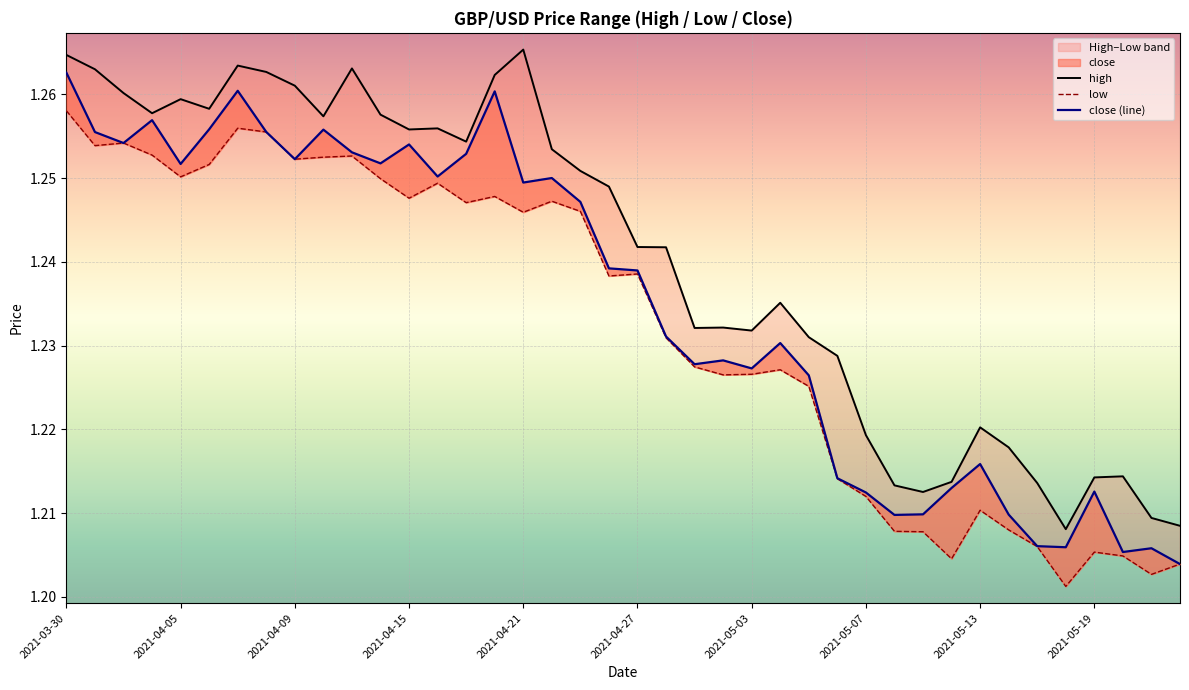

Reading left to right, transcribe all the data shown in this chart.

high: 1.3	1.3	1.3	1.3	1.3	1.3	1.3	1.3	1.3	1.3	1.3	1.3	1.3	1.3	1.3	1.3	1.3	1.3	1.3	1.2	1.2	1.2	1.2	1.2	1.2	1.2	1.2	1.2	1.2	1.2	1.2	1.2	1.2	1.2	1.2	1.2	1.2	1.2	1.2	1.2
low: 1.3	1.3	1.3	1.3	1.3	1.3	1.3	1.3	1.3	1.3	1.3	1.2	1.2	1.2	1.2	1.2	1.2	1.2	1.2	1.2	1.2	1.2	1.2	1.2	1.2	1.2	1.2	1.2	1.2	1.2	1.2	1.2	1.2	1.2	1.2	1.2	1.2	1.2	1.2	1.2
close (line): 1.3	1.3	1.3	1.3	1.3	1.3	1.3	1.3	1.3	1.3	1.3	1.3	1.3	1.3	1.3	1.3	1.2	1.3	1.2	1.2	1.2	1.2	1.2	1.2	1.2	1.2	1.2	1.2	1.2	1.2	1.2	1.2	1.2	1.2	1.2	1.2	1.2	1.2	1.2	1.2